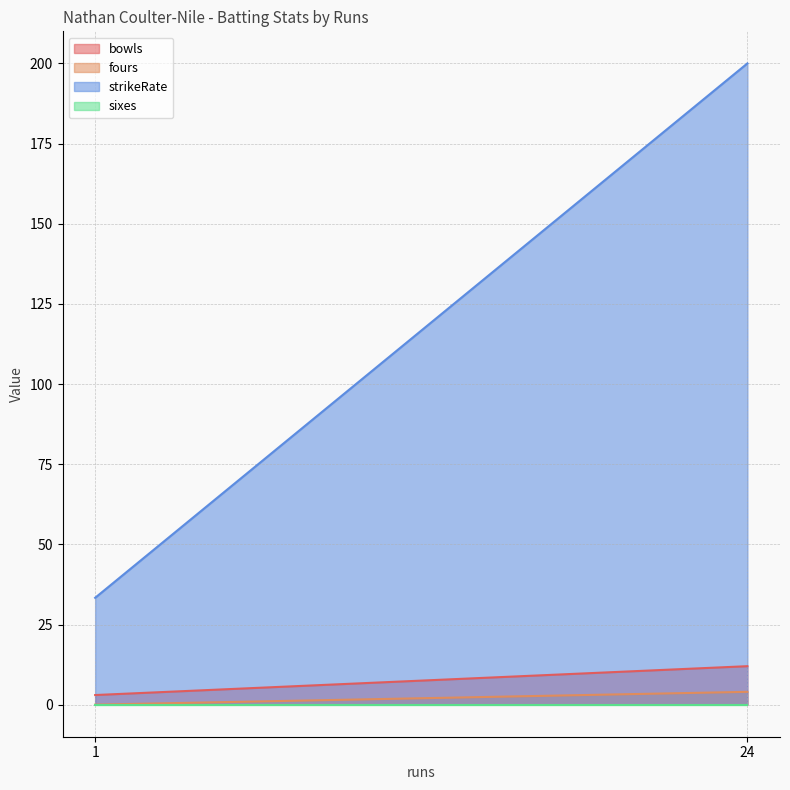

True or false: sixes has a value of 0.0 at 1.

True